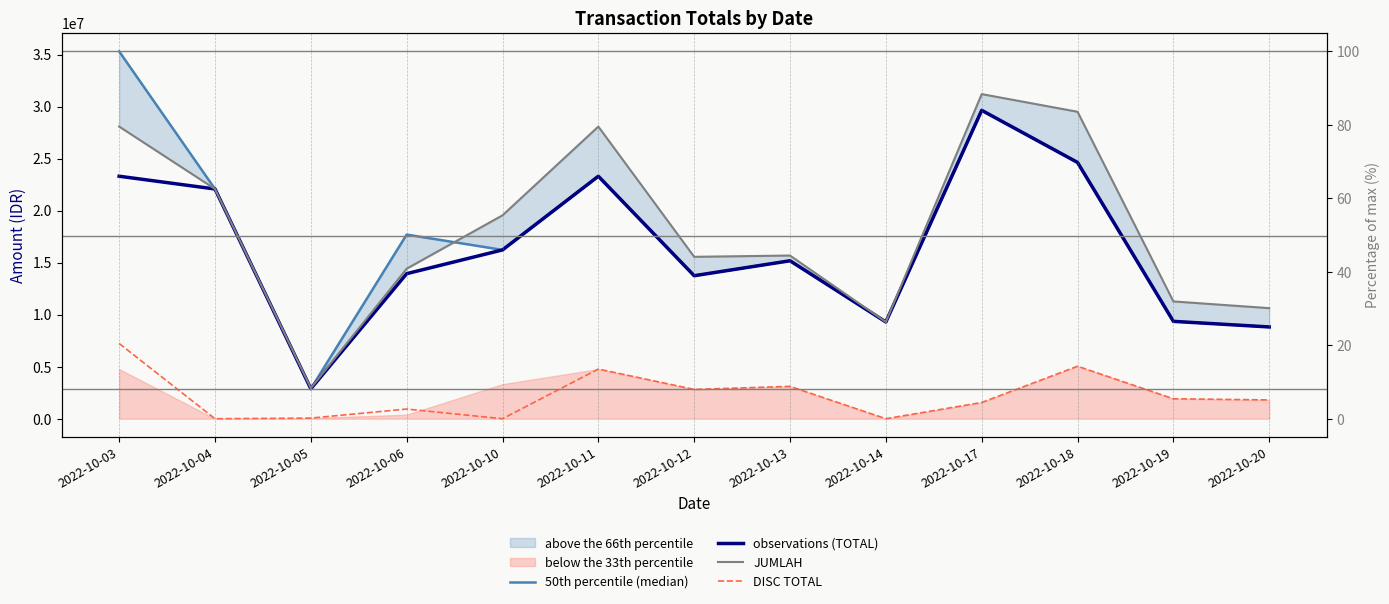

Reading left to right, extract all data points from this chart.

50th percentile (median): 2022-10-03=35305876	2022-10-04=22080000	2022-10-05=2881200	2022-10-06=17697800	2022-10-10=16224840	2022-10-11=23306400	2022-10-12=13744800	2022-10-13=15182028	2022-10-14=9300000	2022-10-17=29640000	2022-10-18=24633072	2022-10-19=9358416	2022-10-20=8820576
observations (TOTAL): 2022-10-03=23306400	2022-10-04=22080000	2022-10-05=2881200	2022-10-06=13941600	2022-10-10=16224840	2022-10-11=23306400	2022-10-12=13744800	2022-10-13=15182028	2022-10-14=9300000	2022-10-17=29640000	2022-10-18=24633072	2022-10-19=9358416	2022-10-20=8820576
JUMLAH: 2022-10-03=28080000	2022-10-04=22080000	2022-10-05=2940000	2022-10-06=14418800	2022-10-10=19548000	2022-10-11=28080000	2022-10-12=15561600	2022-10-13=15684000	2022-10-14=9300000	2022-10-17=31200000	2022-10-18=29502000	2022-10-19=11275200	2022-10-20=10627200
DISC TOTAL: 2022-10-03=7231324	2022-10-04=0	2022-10-05=58800	2022-10-06=931000	2022-10-10=0	2022-10-11=4773600	2022-10-12=2815200	2022-10-13=3109572	2022-10-14=0	2022-10-17=1560000	2022-10-18=5045328	2022-10-19=1916784	2022-10-20=1806624